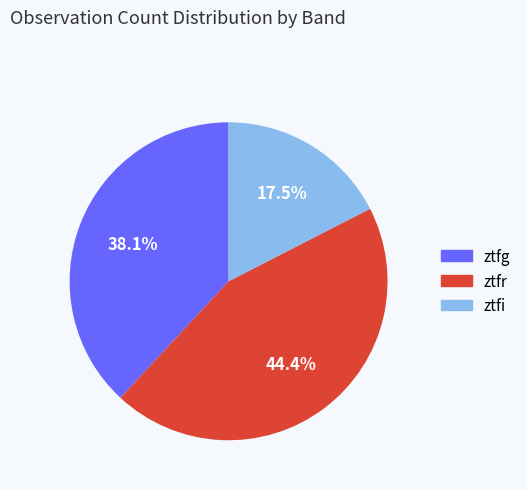

How much of the chart is everything except ztfi?

82.5%